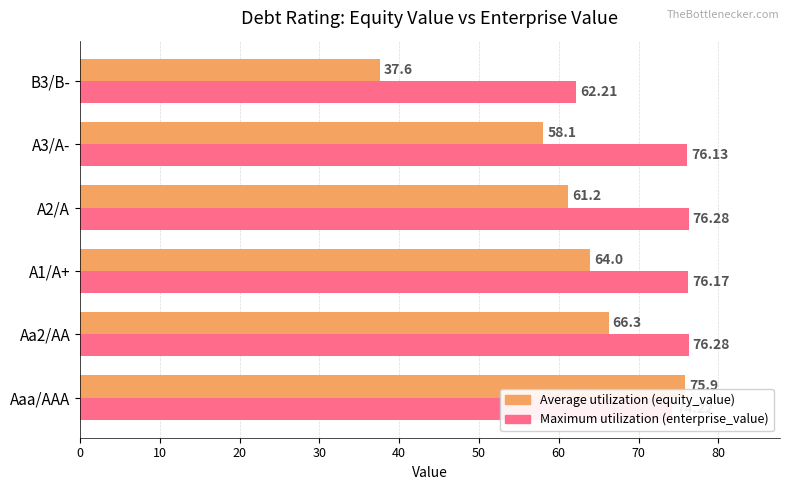

How many categories are shown in the chart?

6